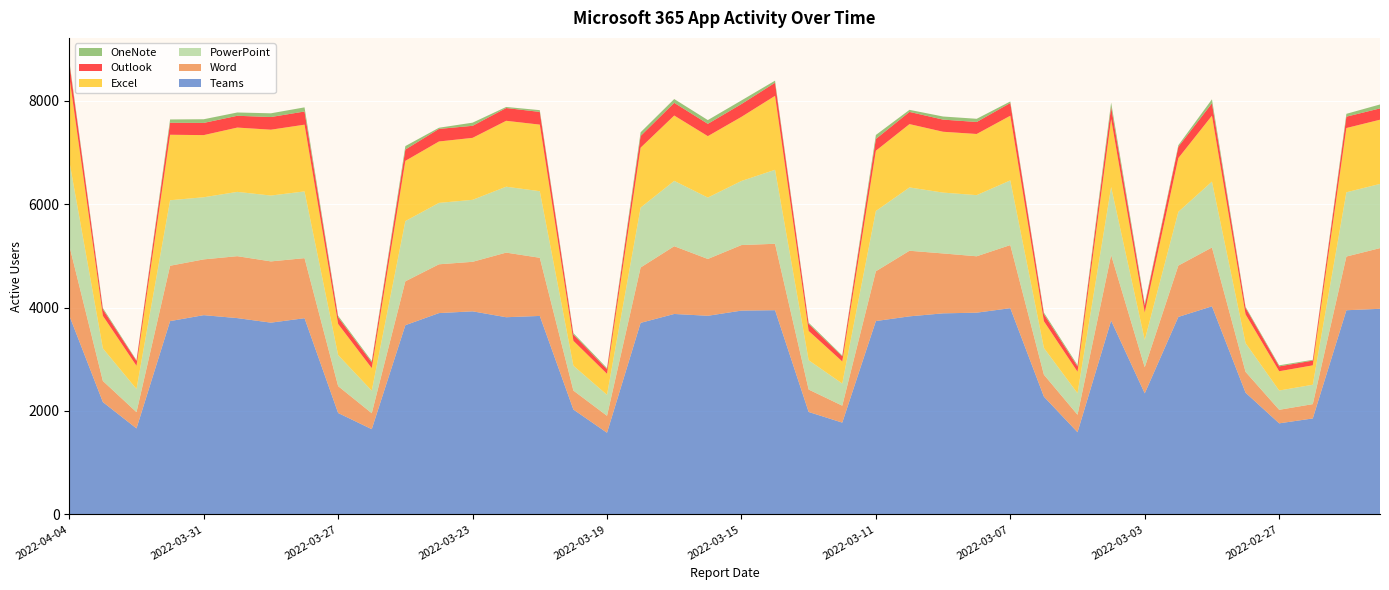

Reading left to right, transcribe all the data shown in this chart.

Teams: 2022-04-04=3847	2022-04-03=2172	2022-04-02=1663	2022-04-01=3739	2022-03-31=3854	2022-03-30=3797	2022-03-29=3709	2022-03-28=3795	2022-03-27=1961	2022-03-26=1648	2022-03-25=3660	2022-03-24=3894	2022-03-23=3928	2022-03-22=3814	2022-03-21=3839	2022-03-20=2028	2022-03-19=1579	2022-03-18=3705	2022-03-17=3877	2022-03-16=3842	2022-03-15=3942	2022-03-14=3950	2022-03-13=1981	2022-03-12=1775	2022-03-11=3740	2022-03-10=3831	2022-03-09=3889	2022-03-08=3902	2022-03-07=3989	2022-03-06=2277	2022-03-05=1589	2022-03-04=3748	2022-03-03=2341	2022-03-02=3820	2022-03-01=4025	2022-02-28=2354	2022-02-27=1761	2022-02-26=1856	2022-02-25=3949	2022-02-24=3977
Word: 2022-04-04=1355	2022-04-03=409	2022-04-02=315	2022-04-01=1071	2022-03-31=1079	2022-03-30=1198	2022-03-29=1185	2022-03-28=1162	2022-03-27=520	2022-03-26=309	2022-03-25=849	2022-03-24=944	2022-03-23=958	2022-03-22=1250	2022-03-21=1125	2022-03-20=367	2022-03-19=328	2022-03-18=1071	2022-03-17=1311	2022-03-16=1099	2022-03-15=1268	2022-03-14=1285	2022-03-13=434	2022-03-12=328	2022-03-11=963	2022-03-10=1269	2022-03-09=1159	2022-03-08=1091	2022-03-07=1221	2022-03-06=425	2022-03-05=338	2022-03-04=1269	2022-03-03=505	2022-03-02=993	2022-03-01=1138	2022-02-28=403	2022-02-27=262	2022-02-26=277	2022-02-25=1039	2022-02-24=1174
PowerPoint: 2022-04-04=1636	2022-04-03=630	2022-04-02=448	2022-04-01=1267	2022-03-31=1202	2022-03-30=1244	2022-03-29=1274	2022-03-28=1291	2022-03-27=601	2022-03-26=436	2022-03-25=1165	2022-03-24=1188	2022-03-23=1199	2022-03-22=1275	2022-03-21=1288	2022-03-20=481	2022-03-19=406	2022-03-18=1159	2022-03-17=1264	2022-03-16=1188	2022-03-15=1240	2022-03-14=1431	2022-03-13=567	2022-03-12=428	2022-03-11=1166	2022-03-10=1225	2022-03-09=1177	2022-03-08=1183	2022-03-07=1251	2022-03-06=517	2022-03-05=416	2022-03-04=1315	2022-03-03=529	2022-03-02=1040	2022-03-01=1275	2022-02-28=556	2022-02-27=373	2022-02-26=375	2022-02-25=1243	2022-02-24=1242
Excel: 2022-04-04=1636	2022-04-03=630	2022-04-02=448	2022-04-01=1267	2022-03-31=1202	2022-03-30=1244	2022-03-29=1274	2022-03-28=1291	2022-03-27=601	2022-03-26=436	2022-03-25=1165	2022-03-24=1188	2022-03-23=1199	2022-03-22=1275	2022-03-21=1288	2022-03-20=481	2022-03-19=406	2022-03-18=1159	2022-03-17=1264	2022-03-16=1188	2022-03-15=1240	2022-03-14=1431	2022-03-13=567	2022-03-12=428	2022-03-11=1166	2022-03-10=1225	2022-03-09=1177	2022-03-08=1183	2022-03-07=1251	2022-03-06=517	2022-03-05=416	2022-03-04=1315	2022-03-03=529	2022-03-02=1040	2022-03-01=1275	2022-02-28=556	2022-02-27=373	2022-02-26=375	2022-02-25=1243	2022-02-24=1242
Outlook: 2022-04-04=267	2022-04-03=125	2022-04-02=95	2022-04-01=232	2022-03-31=236	2022-03-30=228	2022-03-29=245	2022-03-28=255	2022-03-27=130	2022-03-26=112	2022-03-25=219	2022-03-24=243	2022-03-23=233	2022-03-22=247	2022-03-21=246	2022-03-20=122	2022-03-19=89	2022-03-18=227	2022-03-17=246	2022-03-16=238	2022-03-15=248	2022-03-14=253	2022-03-13=136	2022-03-12=97	2022-03-11=228	2022-03-10=236	2022-03-09=235	2022-03-08=232	2022-03-07=246	2022-03-06=137	2022-03-05=103	2022-03-04=235	2022-03-03=136	2022-03-02=219	2022-03-01=240	2022-02-28=126	2022-02-27=94	2022-02-26=92	2022-02-25=220	2022-02-24=219
OneNote: 2022-04-04=38	2022-04-03=27	2022-04-02=14	2022-04-01=64	2022-03-31=71	2022-03-30=64	2022-03-29=72	2022-03-28=80	2022-03-27=29	2022-03-26=26	2022-03-25=67	2022-03-24=23	2022-03-23=61	2022-03-22=21	2022-03-21=34	2022-03-20=28	2022-03-19=22	2022-03-18=71	2022-03-17=73	2022-03-16=73	2022-03-15=70	2022-03-14=41	2022-03-13=24	2022-03-12=18	2022-03-11=77	2022-03-10=40	2022-03-09=60	2022-03-08=62	2022-03-07=30	2022-03-06=31	2022-03-05=27	2022-03-04=85	2022-03-03=36	2022-03-02=30	2022-03-01=77	2022-02-28=21	2022-02-27=21	2022-02-26=15	2022-02-25=55	2022-02-24=76